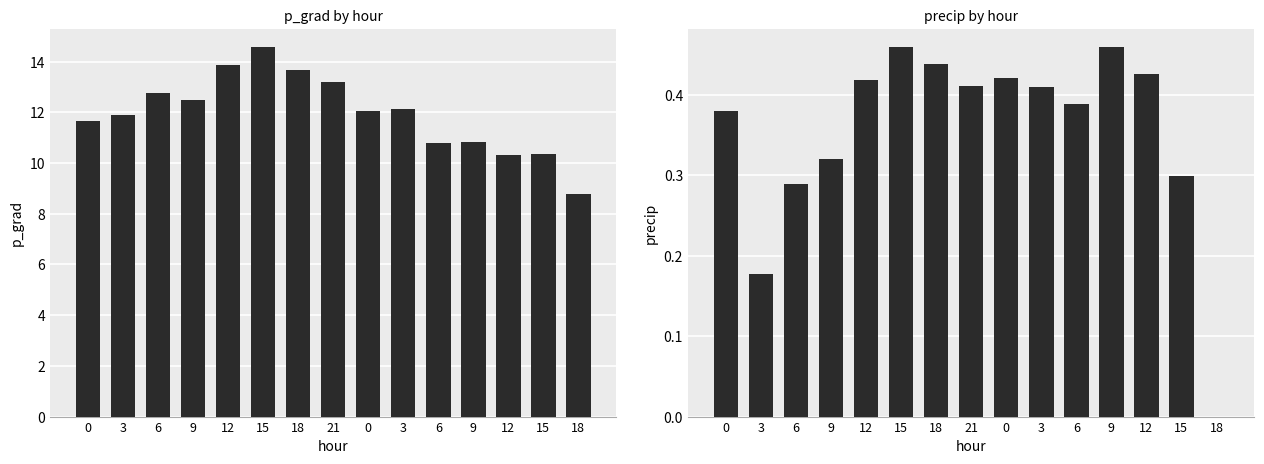

What is the label of the 1st bar from the right?

18